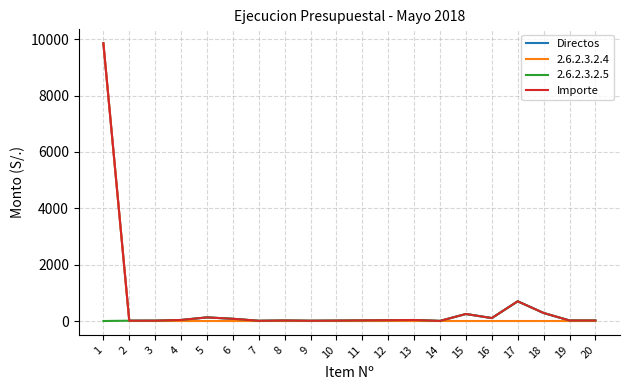

What is the total value across all series at 6?

158.0